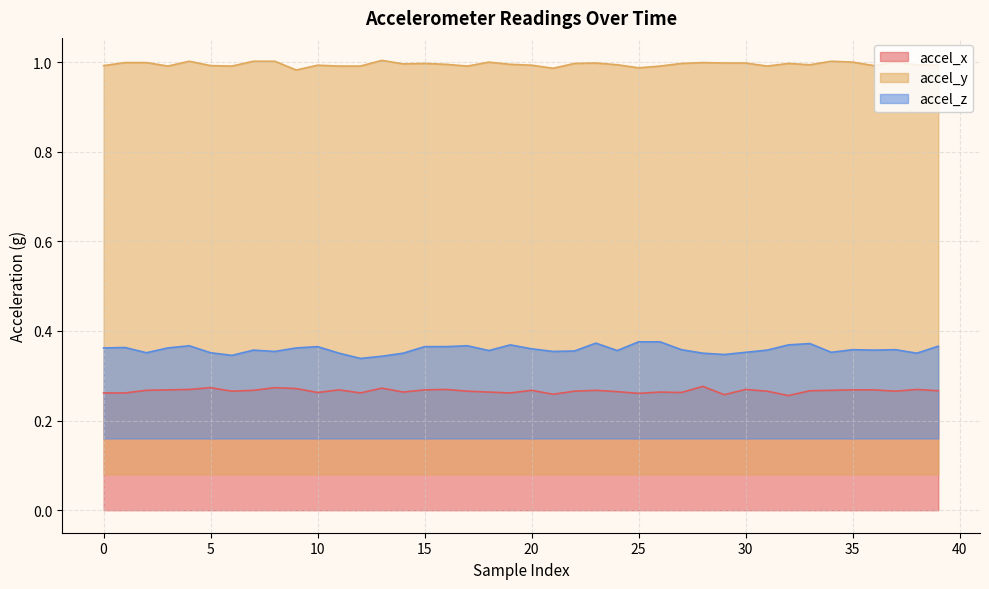

Rank the series at 38 from highest to lowest value.

accel_y, accel_z, accel_x